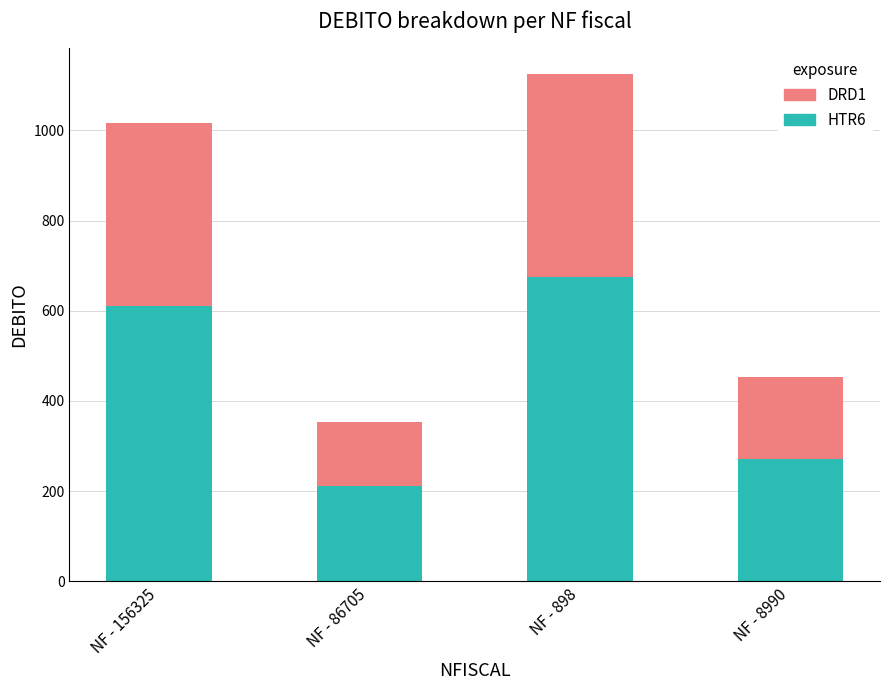

Are the bars horizontal?

No